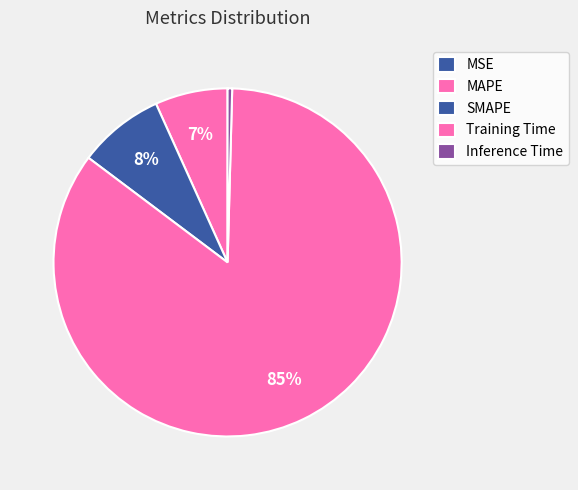

How many slices are in this pie chart?

5